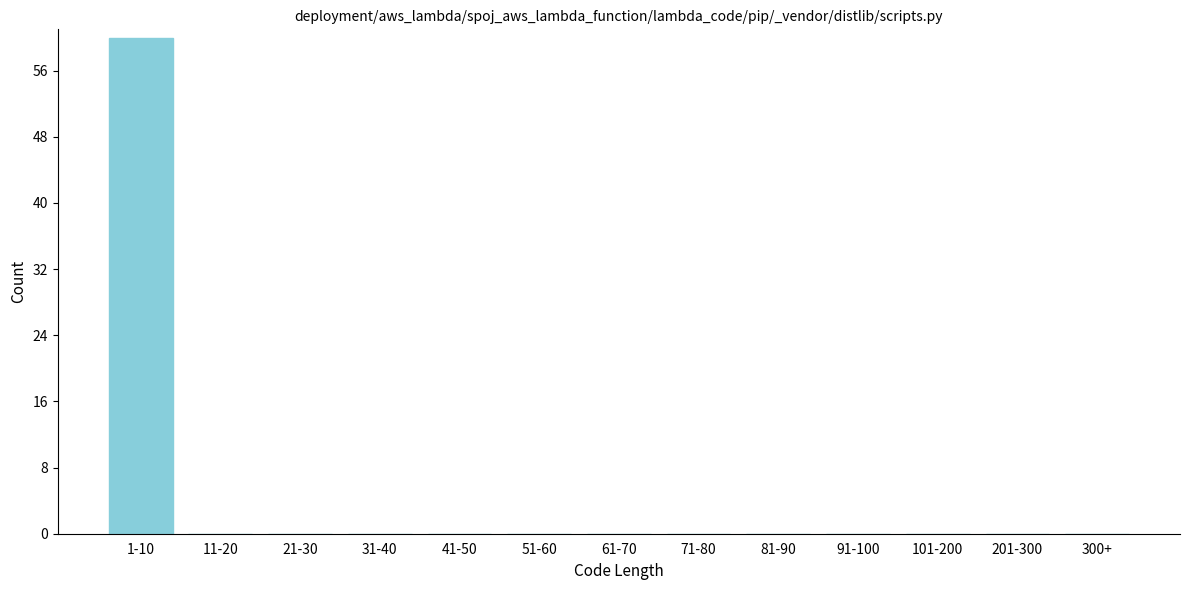

Reading left to right, transcribe all the data shown in this chart.

1-10=60	11-20=0	21-30=0	31-40=0	41-50=0	51-60=0	61-70=0	71-80=0	81-90=0	91-100=0	101-200=0	201-300=0	300+=0